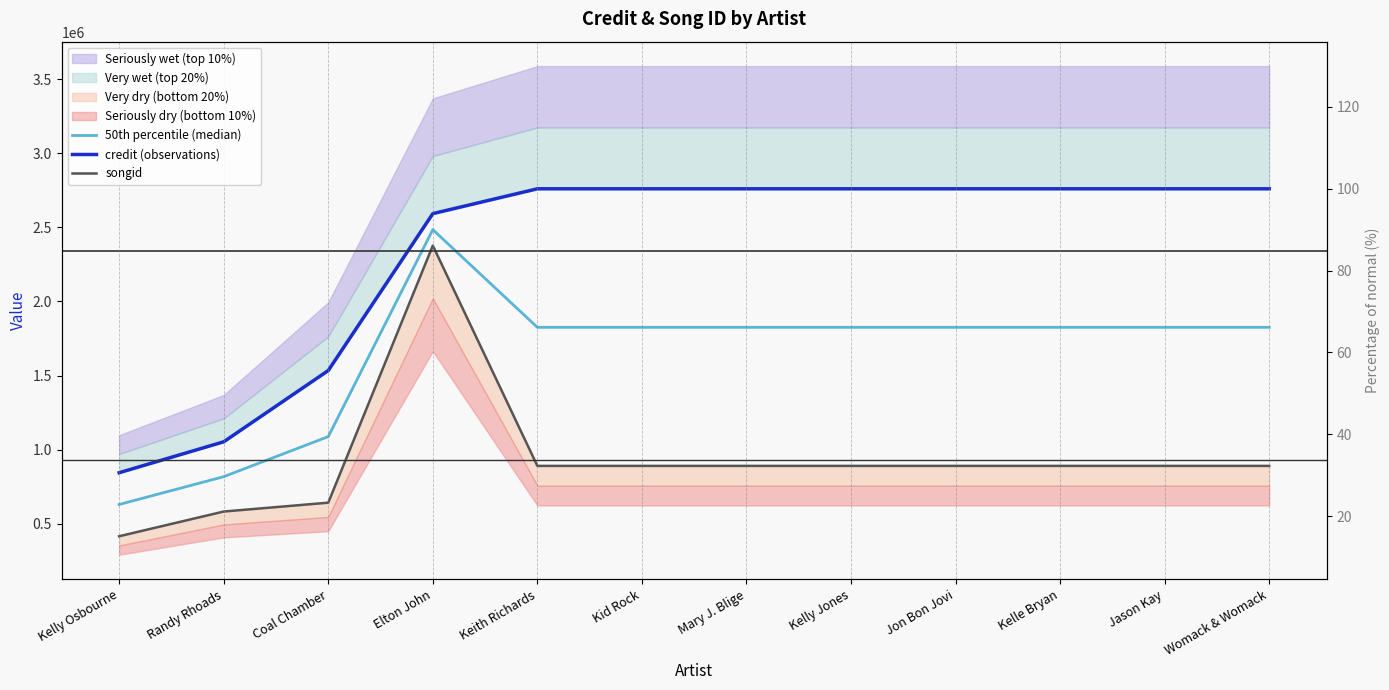

Reading left to right, list all the values displayed in this chart.

50th percentile (median): Kelly Osbourne=629801.5	Randy Rhoads=817562.0	Coal Chamber=1087885.5	Elton John=2484808.5	Keith Richards=1825274.0	Kid Rock=1825274.0	Mary J. Blige=1825274.0	Kelly Jones=1825274.0	Jon Bon Jovi=1825274.0	Kelle Bryan=1825274.0	Jason Kay=1825274.0	Womack & Womack=1825274.0
credit (observations): Kelly Osbourne=844135.0	Randy Rhoads=1052830.0	Coal Chamber=1533733.0	Elton John=2592636.0	Keith Richards=2760222.0	Kid Rock=2760222.0	Mary J. Blige=2760222.0	Kelly Jones=2760222.0	Jon Bon Jovi=2760222.0	Kelle Bryan=2760222.0	Jason Kay=2760222.0	Womack & Womack=2760222.0
songid: Kelly Osbourne=415468.0	Randy Rhoads=582294.0	Coal Chamber=642038.0	Elton John=2376981.0	Keith Richards=890326.0	Kid Rock=890326.0	Mary J. Blige=890326.0	Kelly Jones=890326.0	Jon Bon Jovi=890326.0	Kelle Bryan=890326.0	Jason Kay=890326.0	Womack & Womack=890326.0